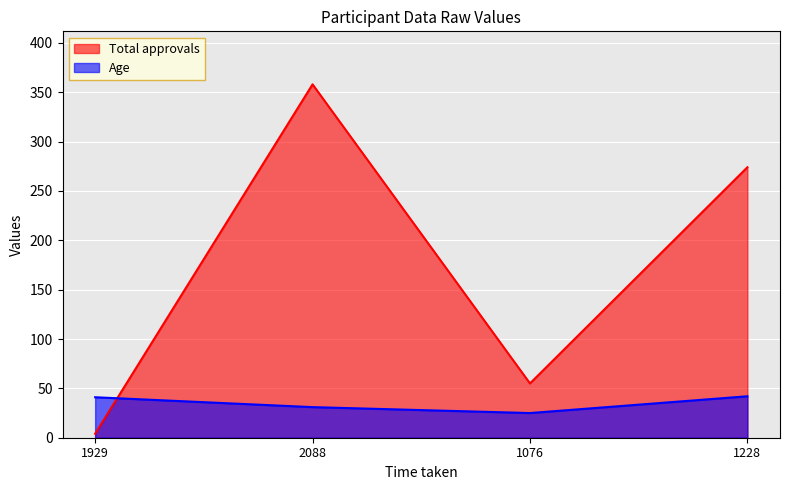

What is the value of the Age point at the 4th from the left?

42